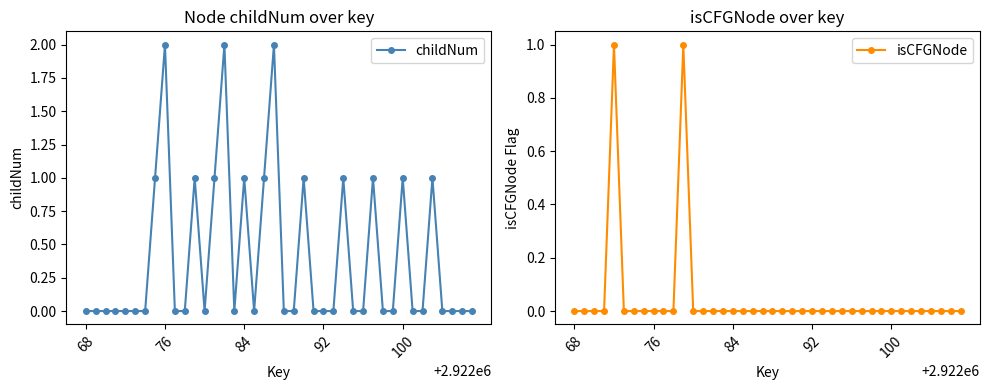

Rank the series by their maximum value, from lowest to highest.

isCFGNode, childNum